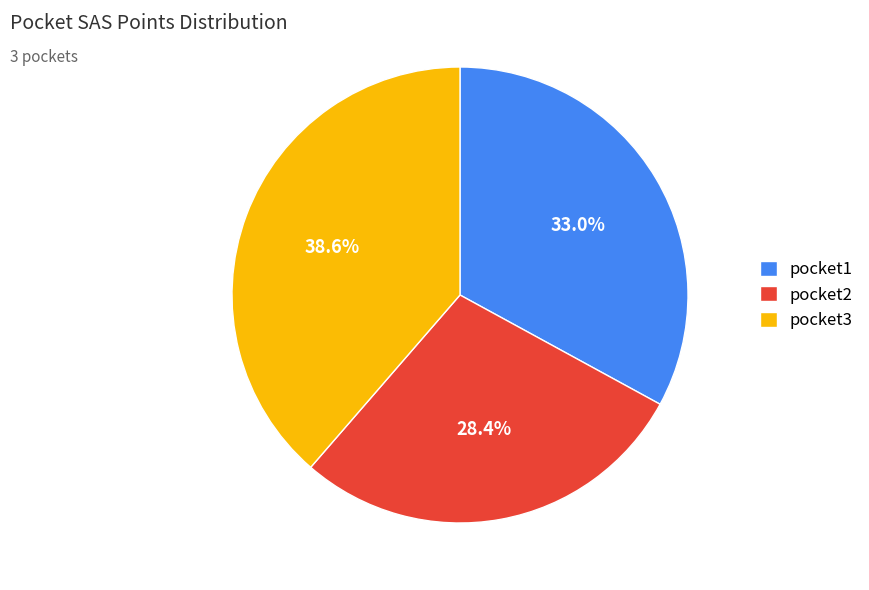

Which slice is the smallest?

pocket2